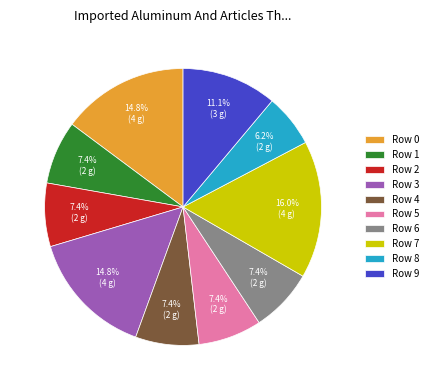

Does any single category account for the majority?

No